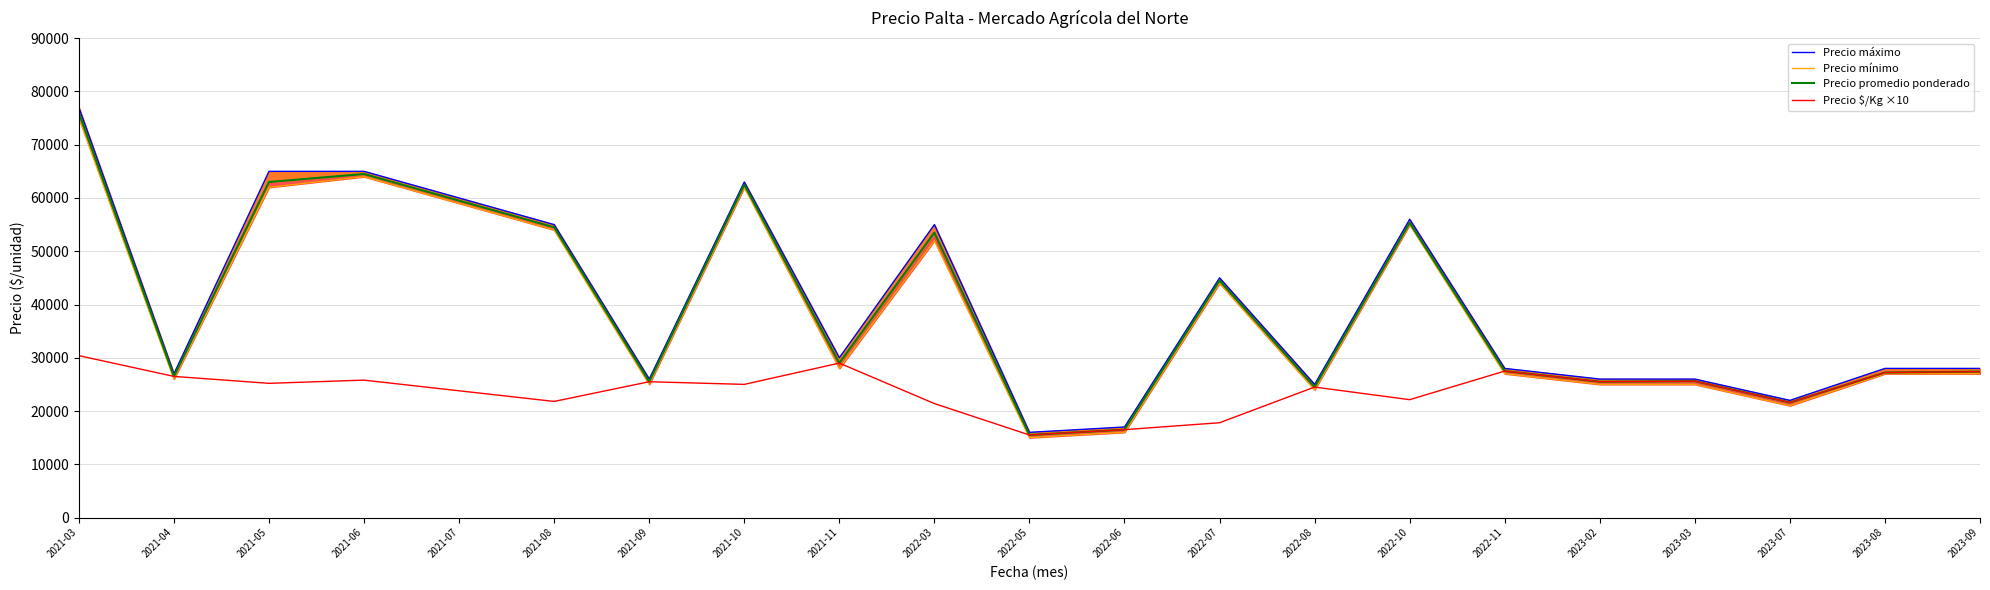

Is it true that Precio mínimo equals 11210 at 2023-07?

False